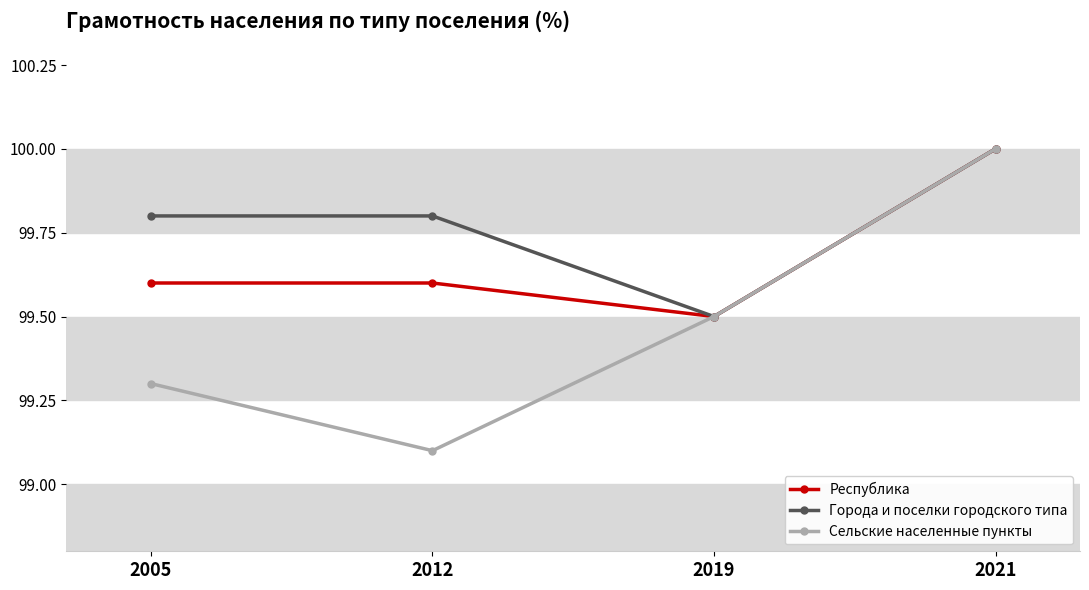

What is the value of the Сельские населенные пункты point at the 1st from the left?

99.3